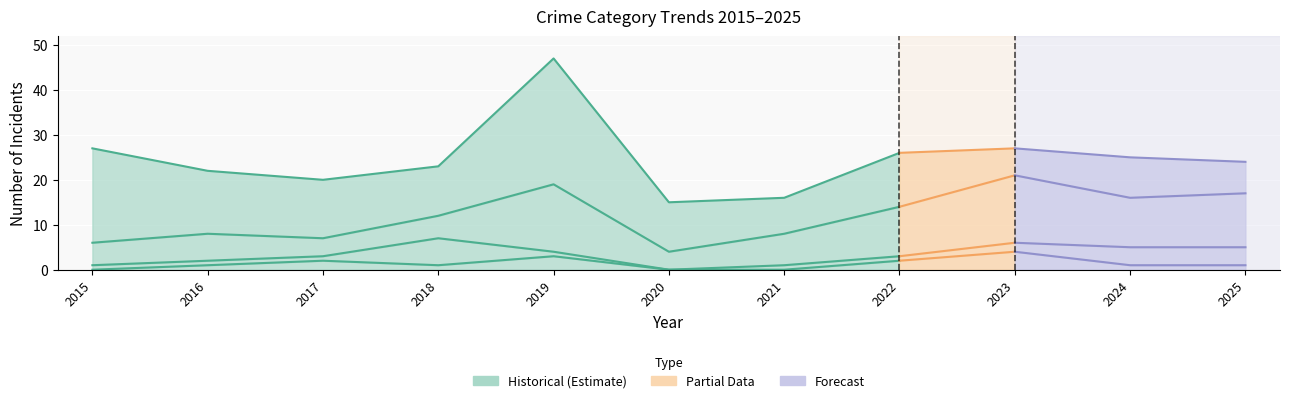

What is the value of the 2nd point from the left?

1